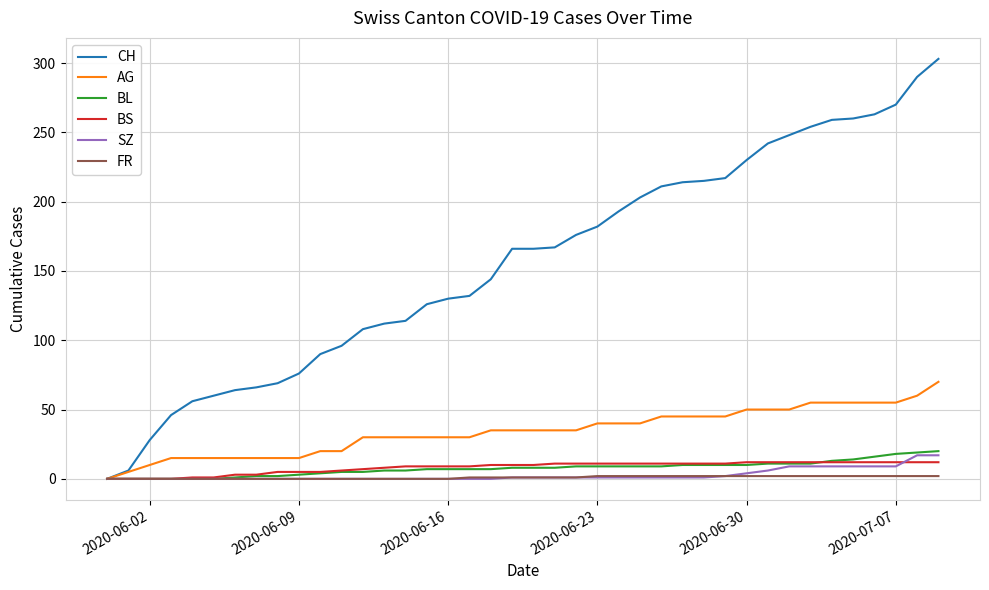

What is the highest value of the BL series?

20